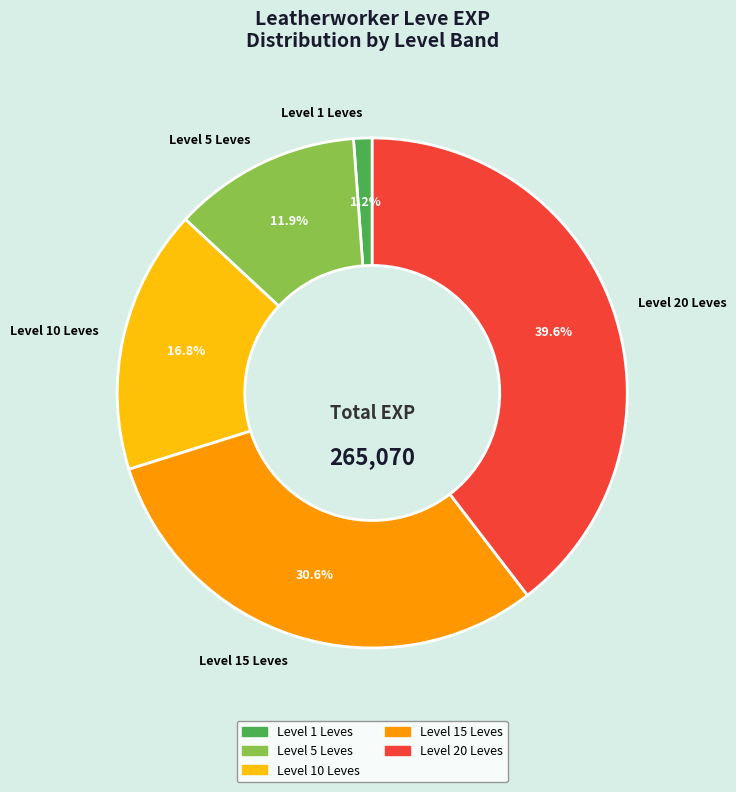

How many slices are in this pie chart?

5